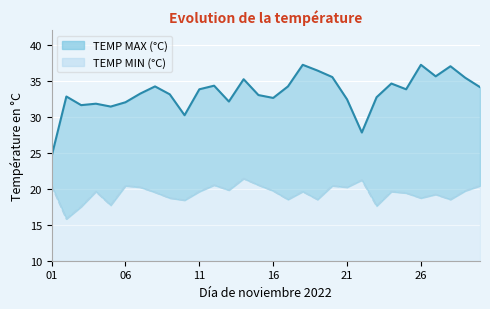

How many values in the TEMP MAX (°C) series exceed 33?

17